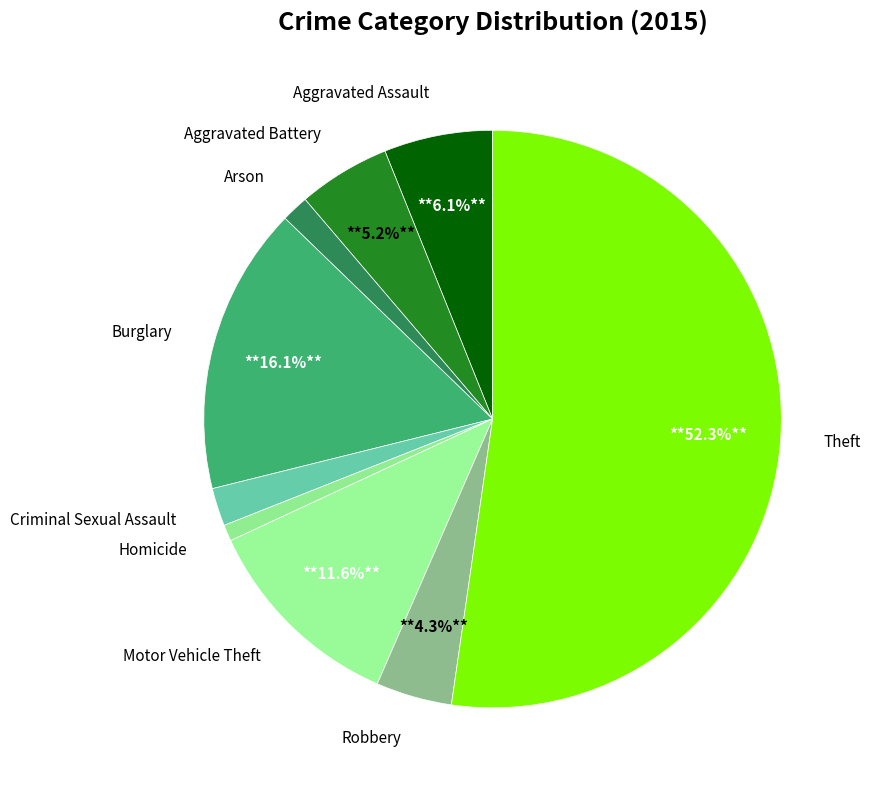

Combined, do Criminal Sexual Assault and Burglary account for over 50%?

No